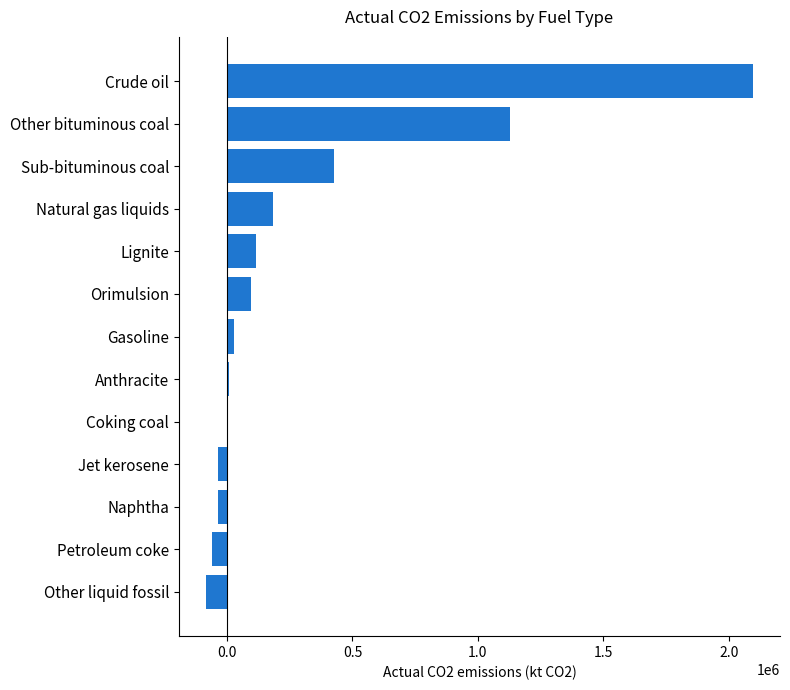

What is the sum of all values?

3872632.7